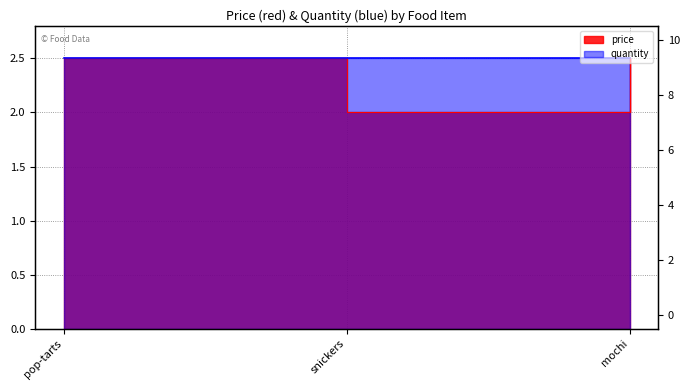

What is the maximum value shown in the chart?

2.5